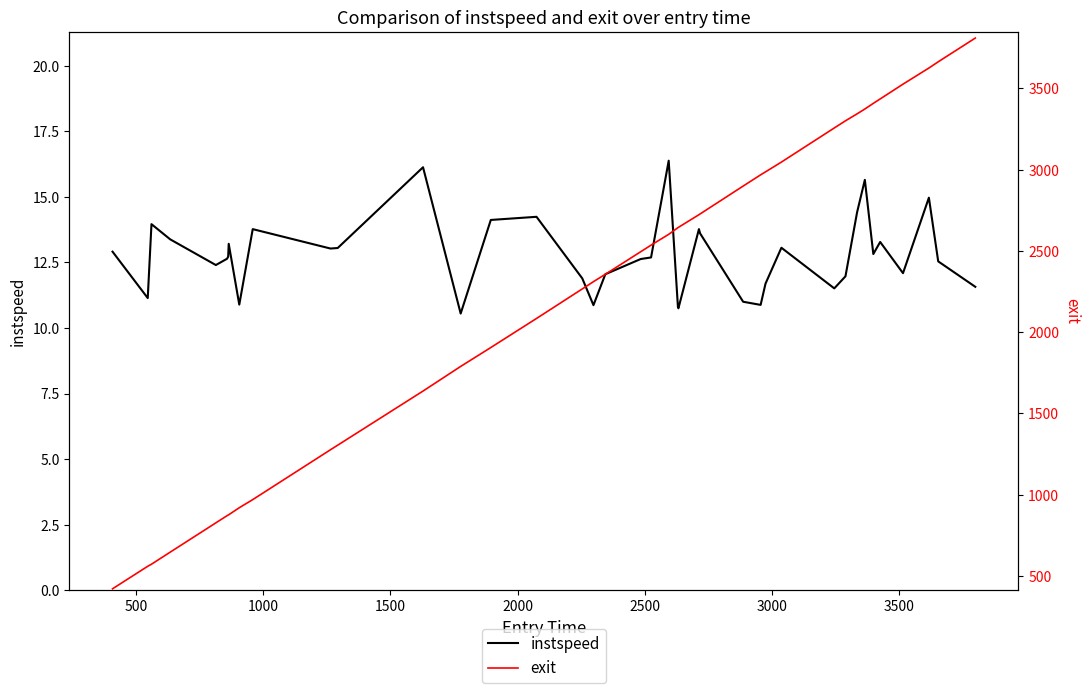

At how many categories does at least one series exceed 1700?

27